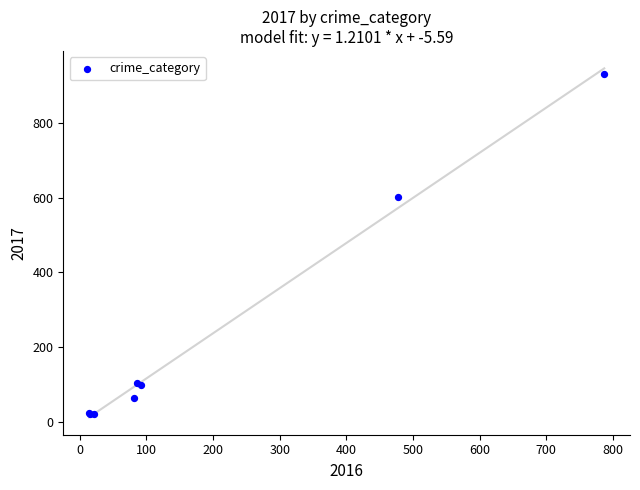

What Y value in the scatter plot is closest to 475?

603